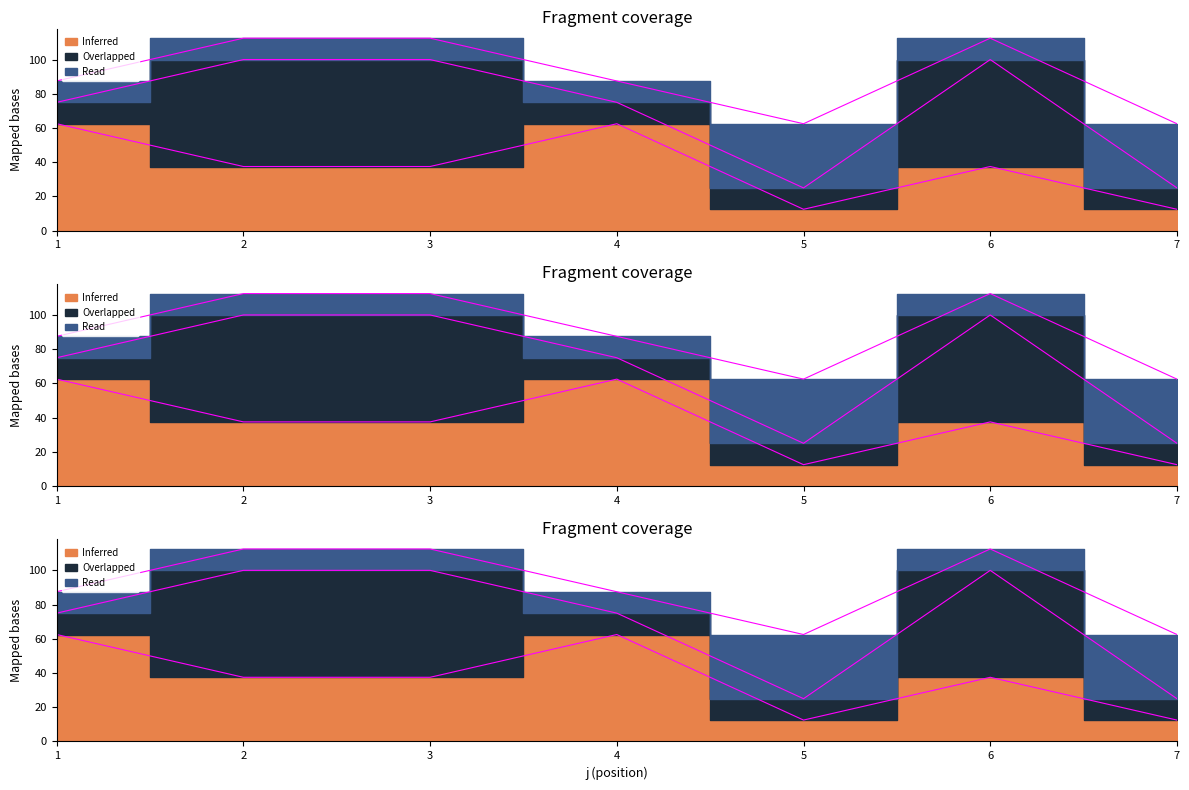

Where is Read nearest to the value 25?

1